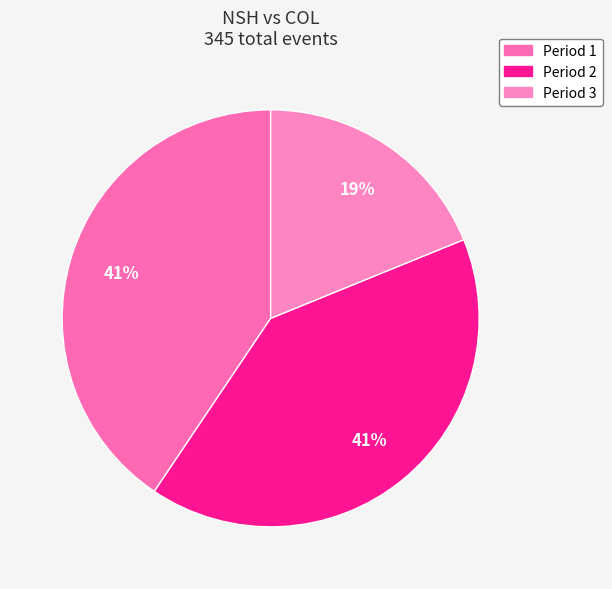

Count the number of slices in the pie.

3